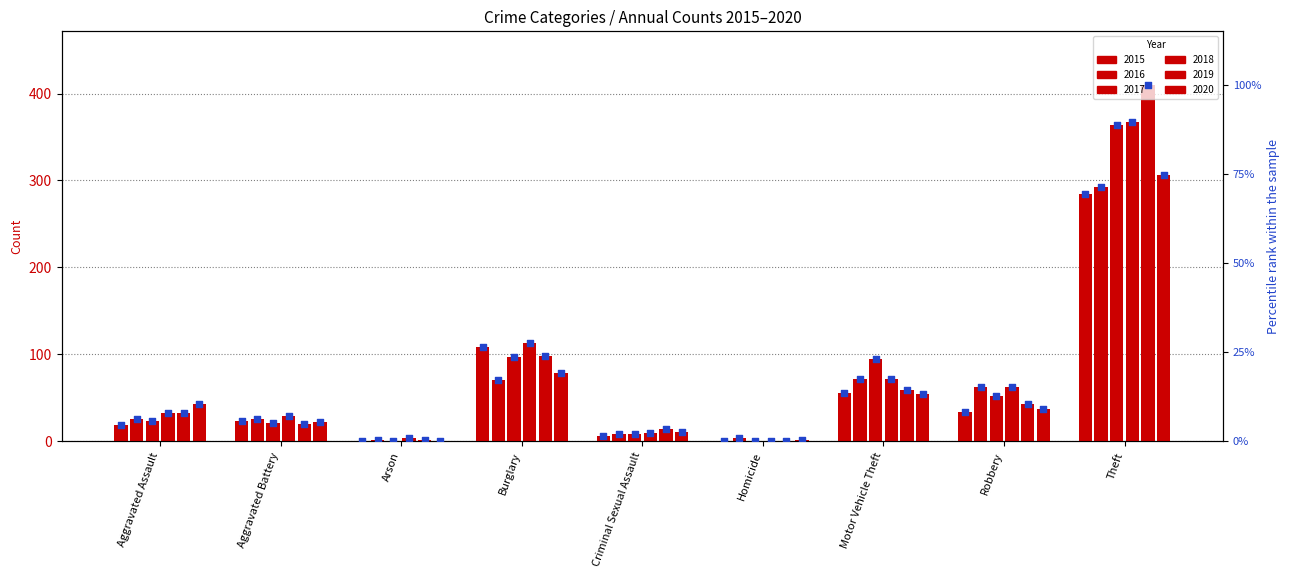

What is the change in value from Aggravated Battery to Arson?

-5.4